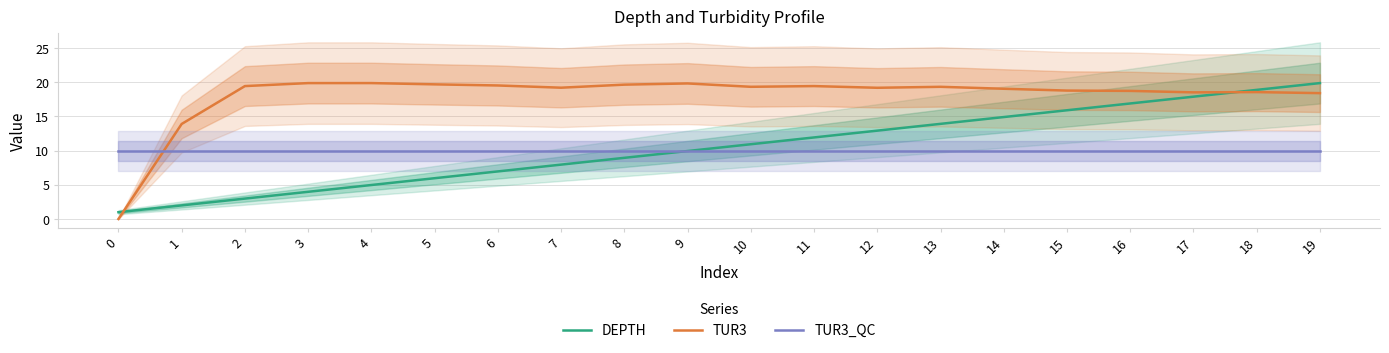

The TUR3 series shows 18.8 at 15. True or false?

True